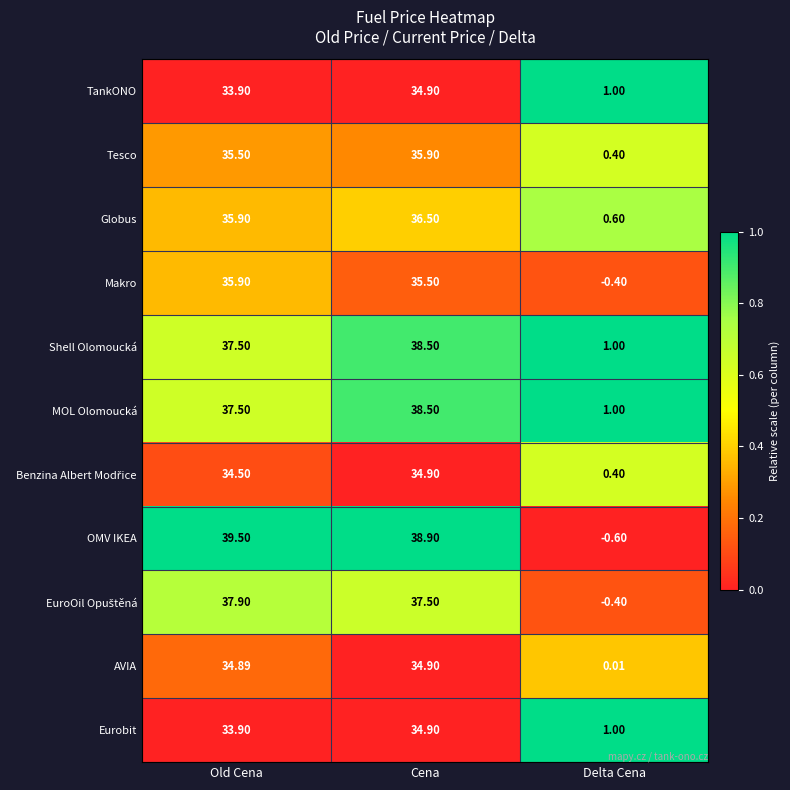

List the labels in order of OMV IKEA value, smallest first.

Delta Cena, Cena, Old Cena